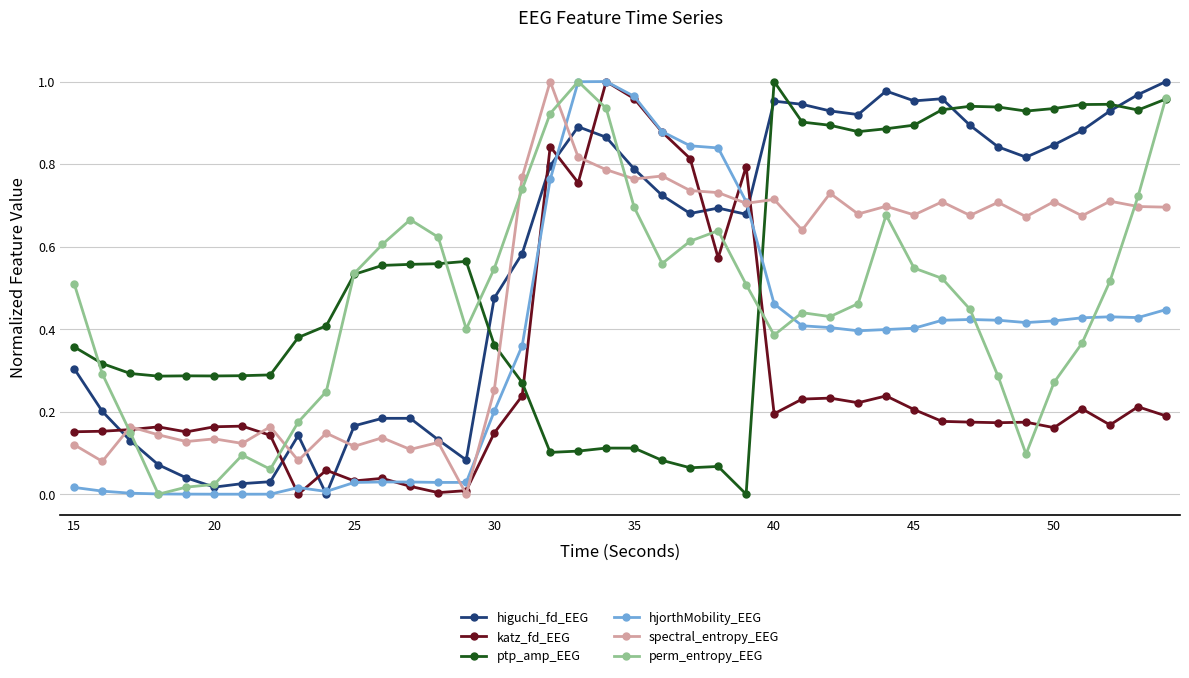

True or false: ptp_amp_EEG has more than 2 points higher than both neighbors.

True